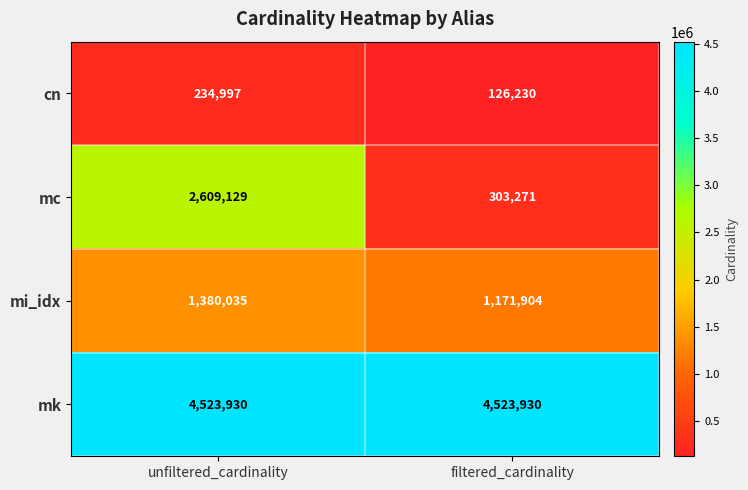

What is the difference between the highest and lowest values at unfiltered_cardinality?

4288933